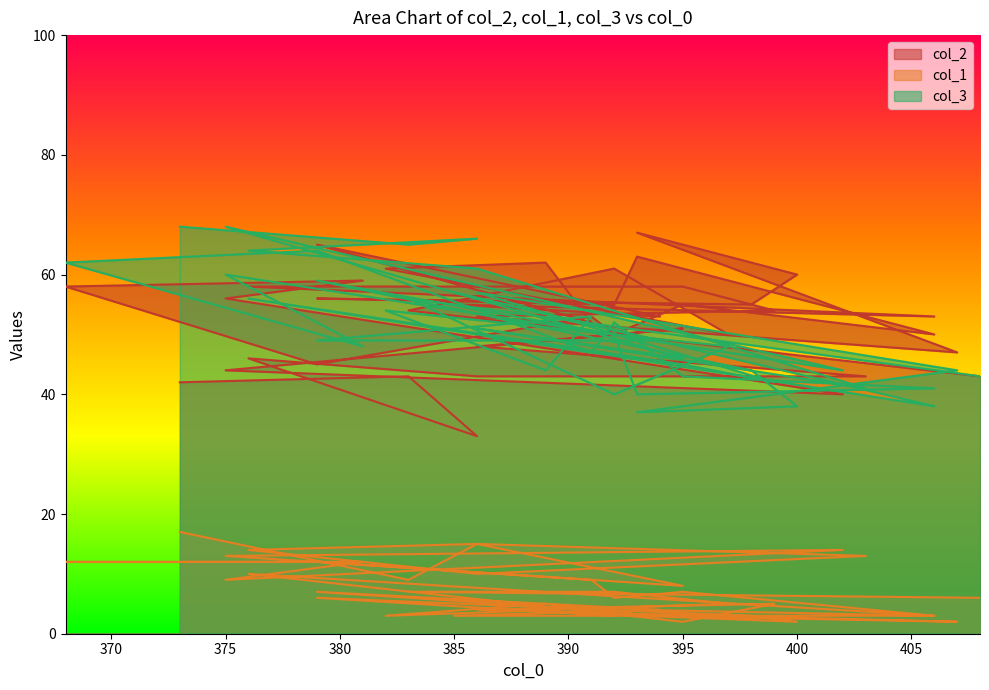

Reading right to left, extract all data points from this chart.

col_2: 43	54	61	50	61	62	52	65	53	55	53	58	58	54	53	47	67	60	55	56	55	63	50	55	50	53	45	58	59	56	40	44	51	48	43	43	46	33	43	42
col_1: 6	7	7	5	3	5	4	7	4	3	3	10	2	5	4	2	3	2	3	6	3	4	3	7	6	9	12	12	12	9	14	13	8	15	13	10	14	15	9	17
col_3: 43	56	40	48	54	44	53	49	49	57	38	56	45	42	57	44	37	38	44	59	50	40	41	43	52	47	64	62	48	60	44	68	46	51	41	61	64	66	65	68